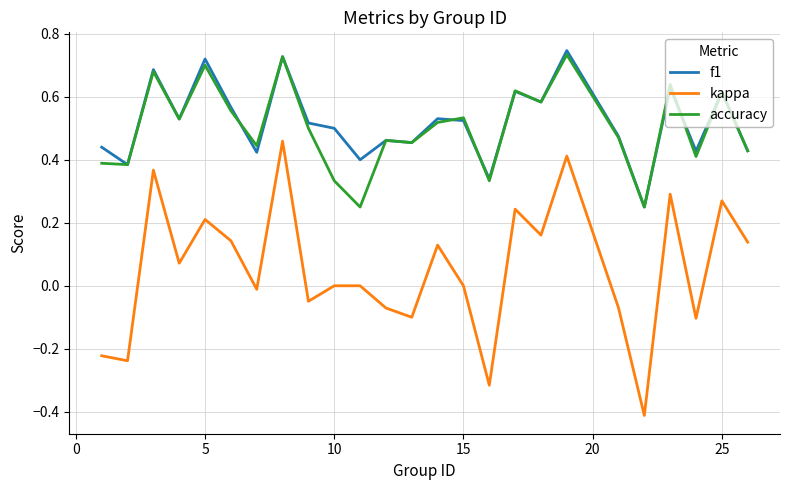

What is the minimum value shown in the chart?

-0.4